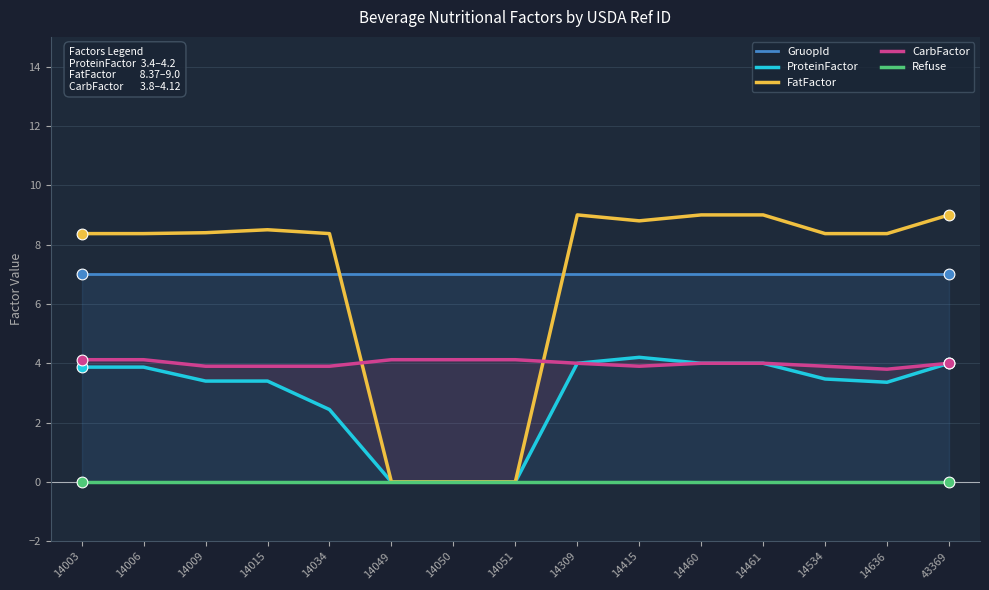

At how many categories does at least one series exceed 1?

15